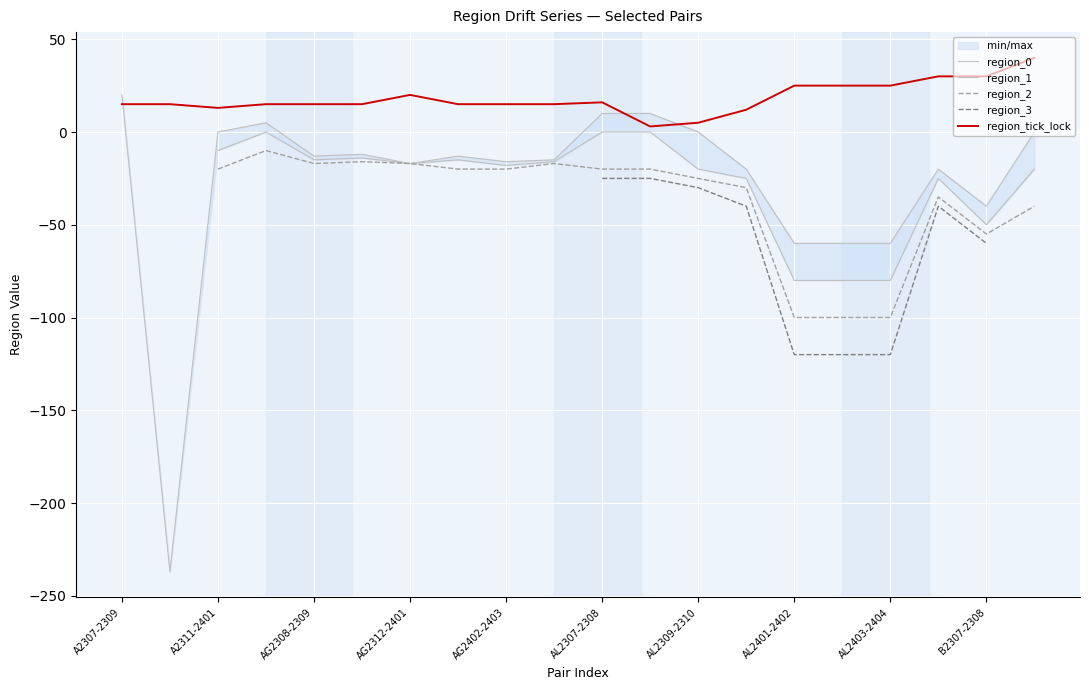

What is the maximum value for region_tick_lock?

40